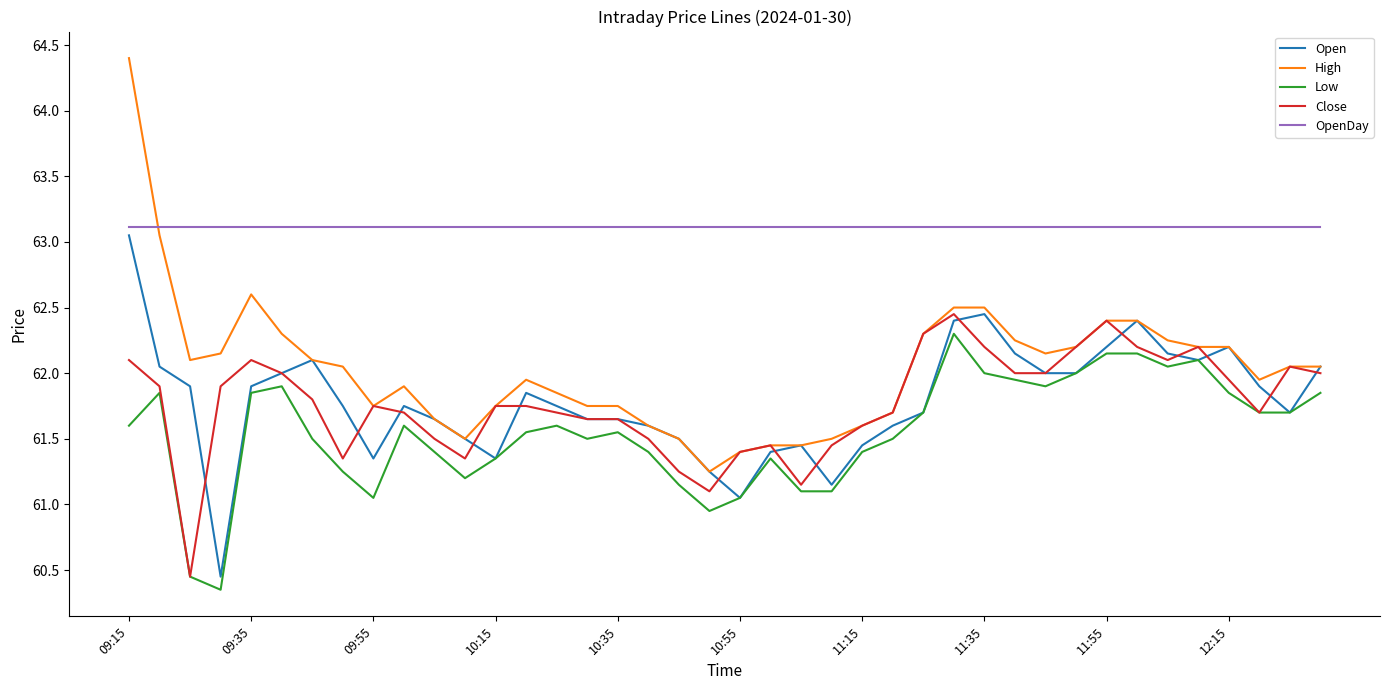

True or false: Open and OpenDay intersect in this chart.

False